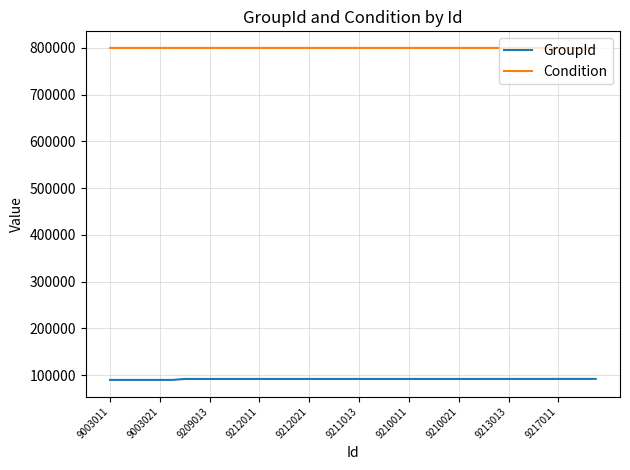

Rank the series by their maximum value, from lowest to highest.

GroupId, Condition